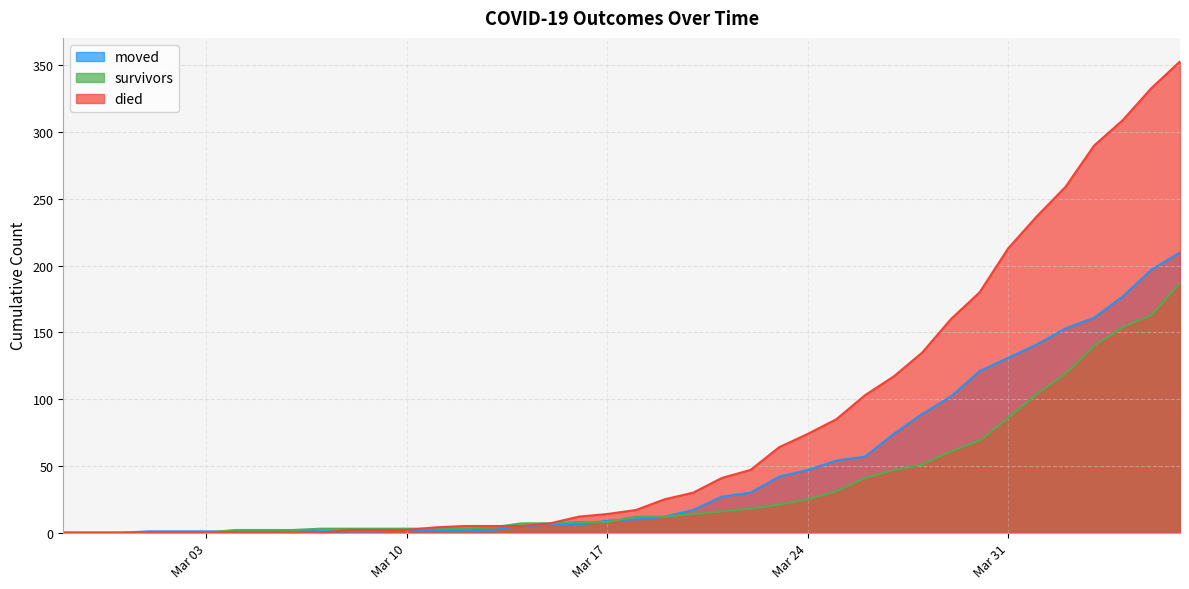

The survivors series shows 7 at 2020-03-14. True or false?

True